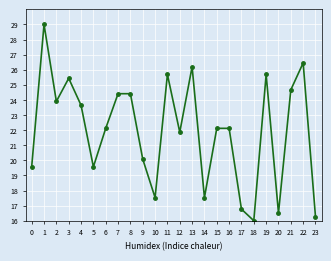

What is the difference between the maximum and second lowest values?

12.7